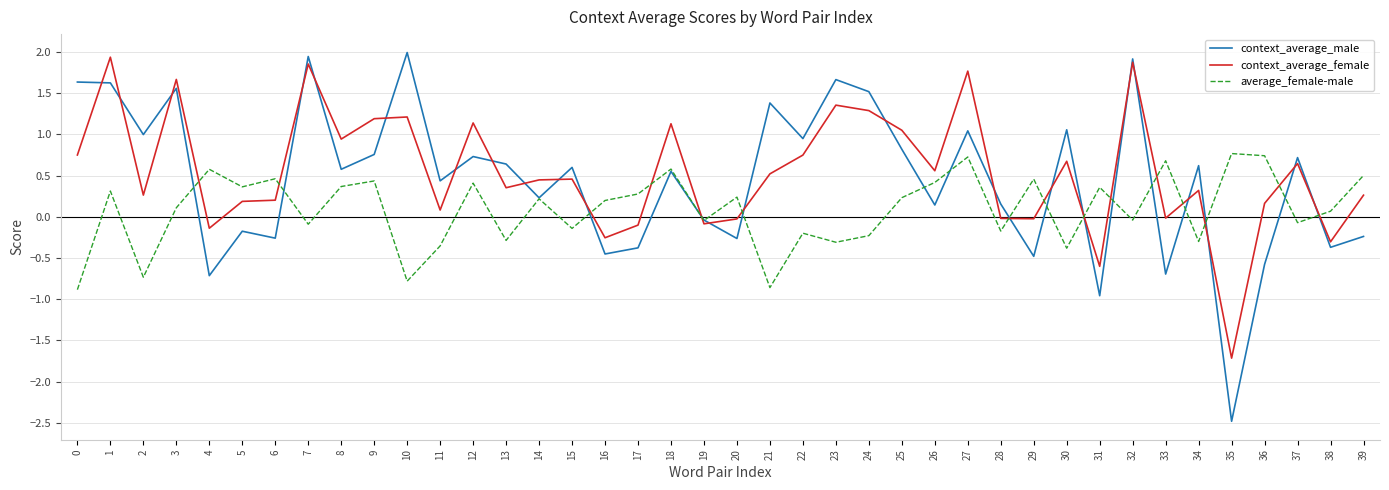

Which series has the widest spread of values?

context_average_male